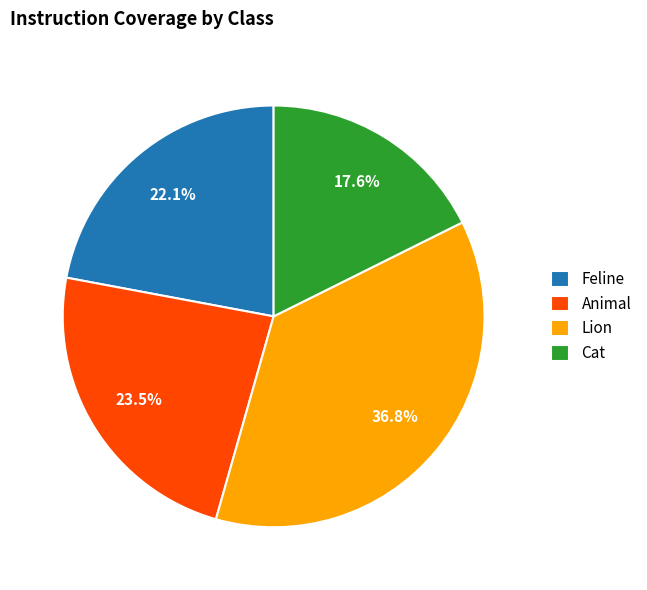

What percentage is the Lion slice, to the nearest percent?

37%